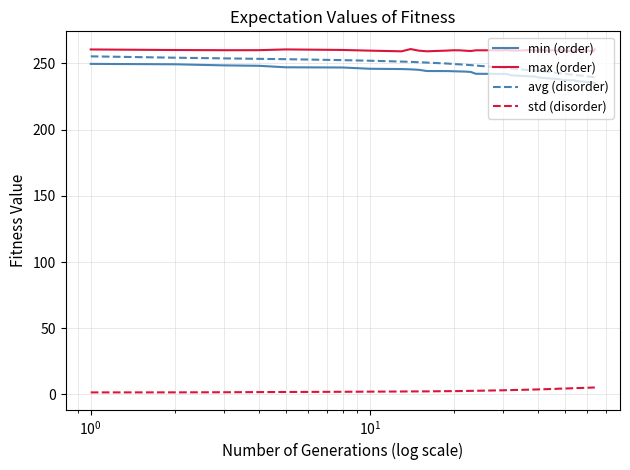

What is the minimum value for min (order)?

235.1